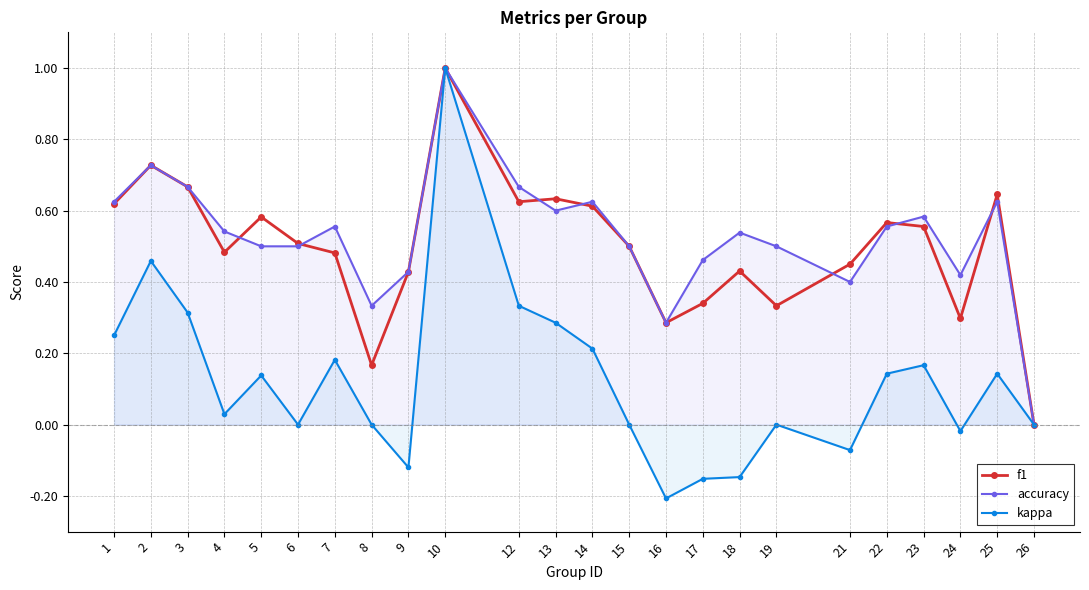

Does the chart display data point markers on the line(s)?

Yes